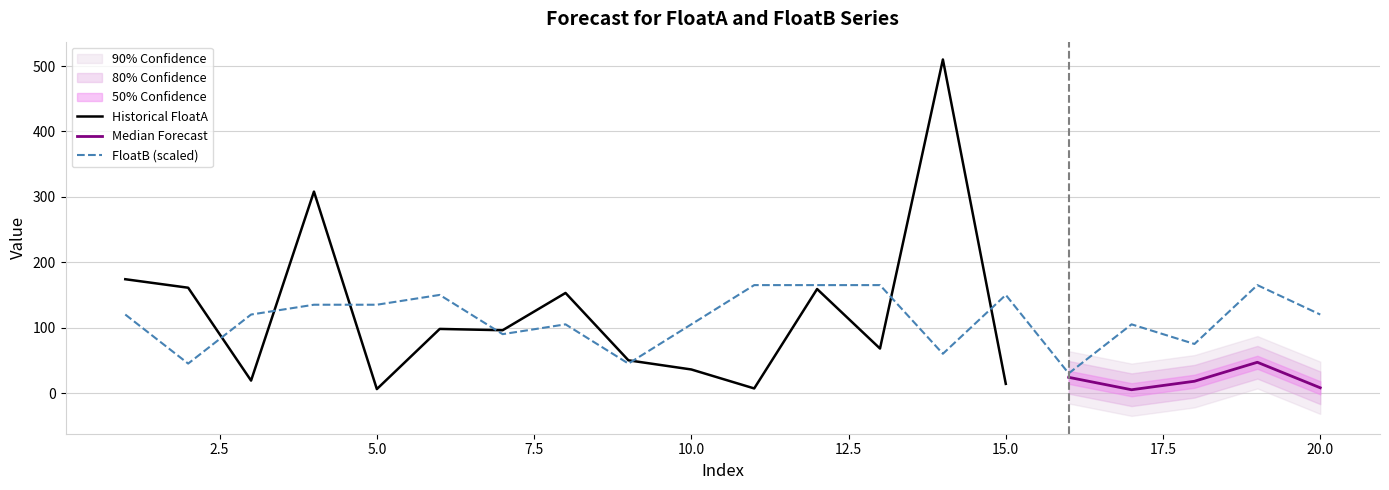

True or false: the data has more than 1 interior local peaks.

True